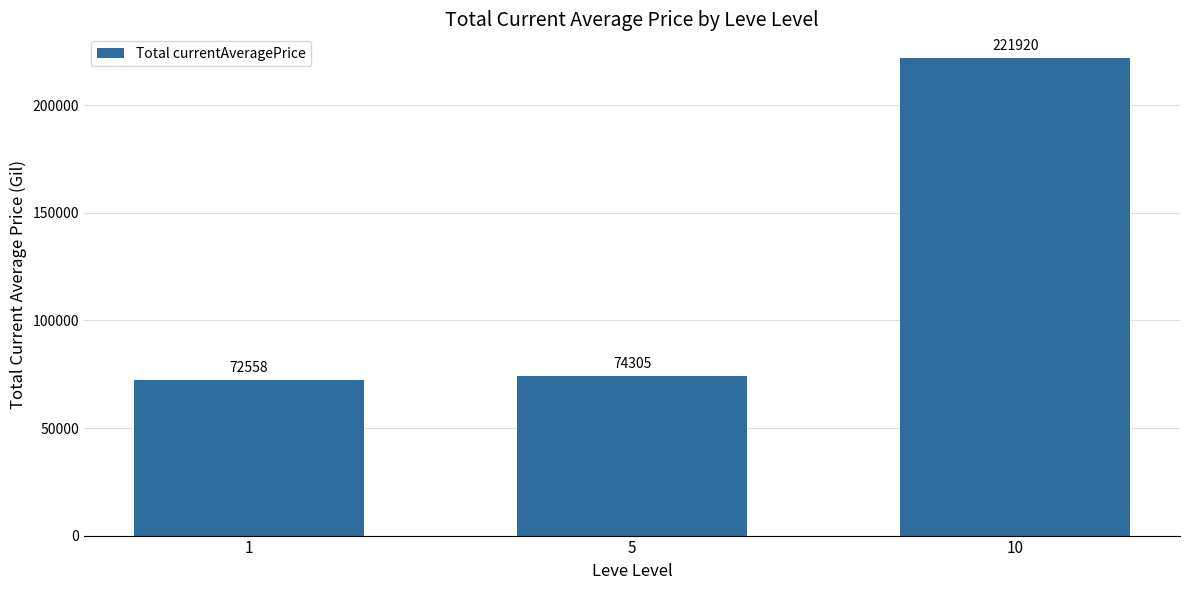

What is the smallest value displayed?

72558